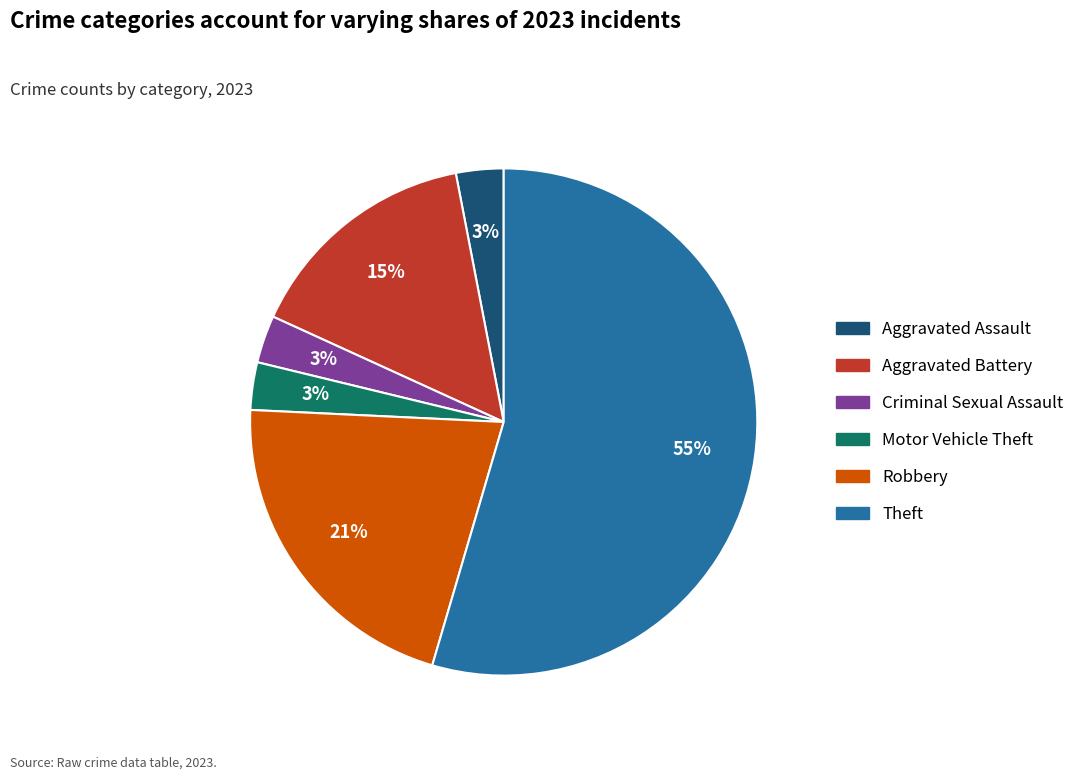

To the nearest percent, what is the difference between the largest and smallest slice percentages?

52%